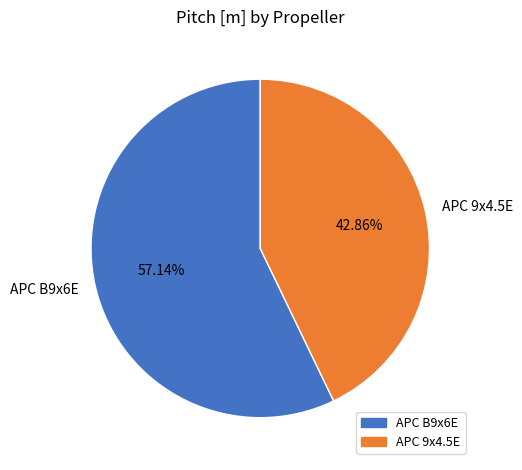

Which category has the smallest portion of the pie?

APC 9x4.5E